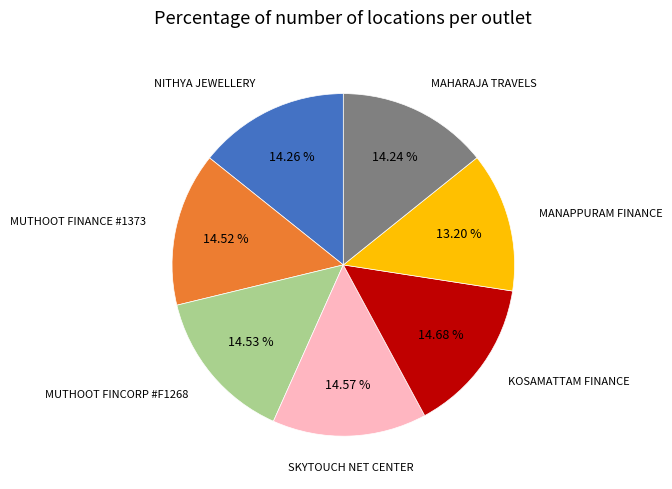

Does any single category account for the majority?

No